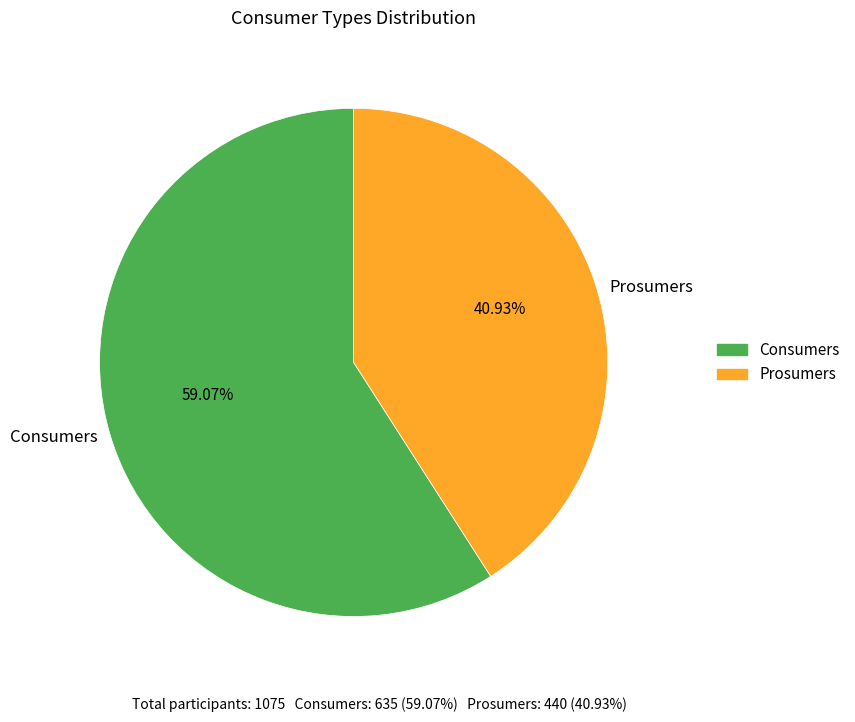

How many slices are in this pie chart?

2